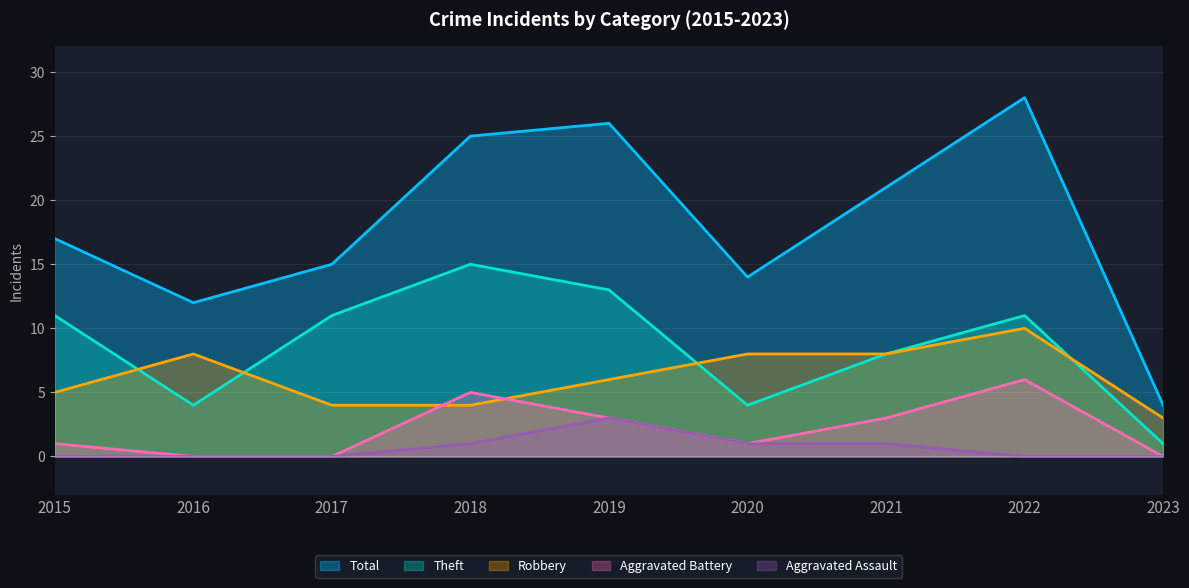

The value of Theft at 2015 is 6. True or false?

False